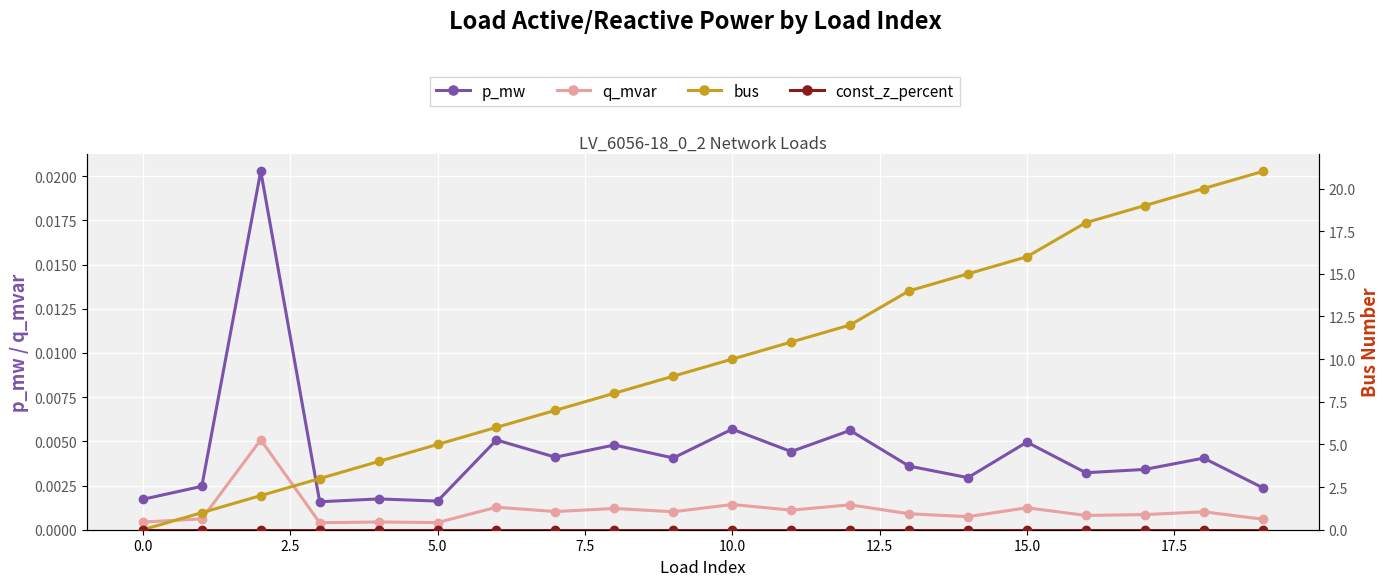

At how many categories does at least one series exceed 20?

1